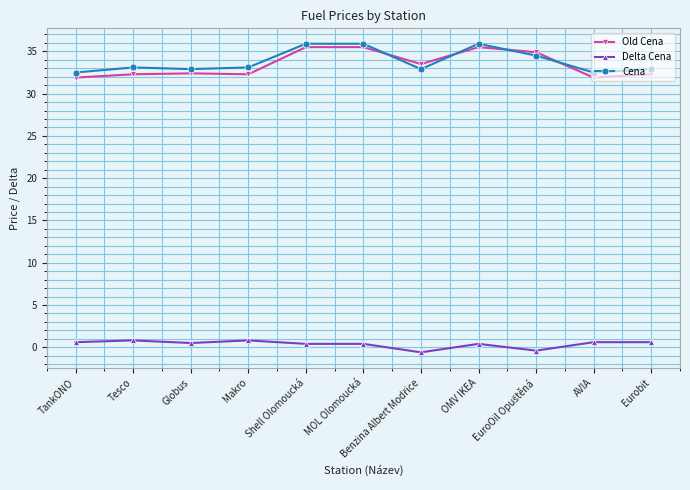

What is the greatest value displayed?

35.9